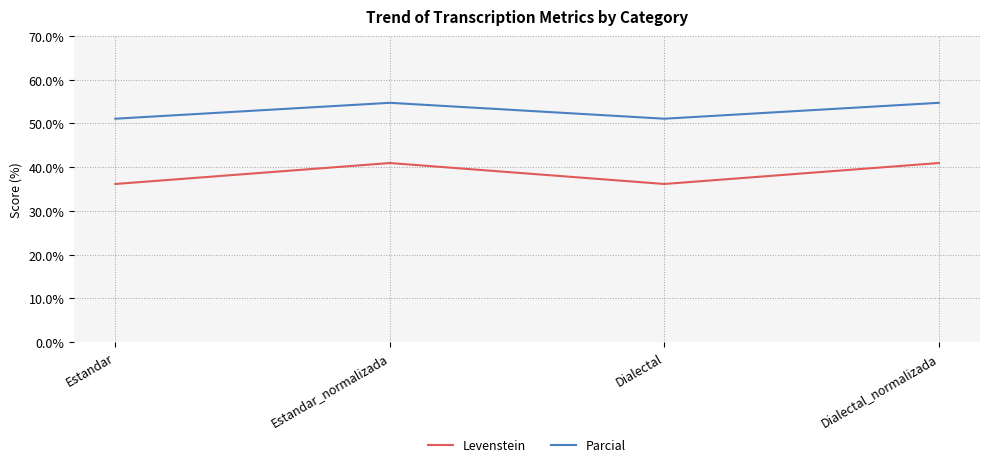

What is the lowest value of the Parcial series?

51.1